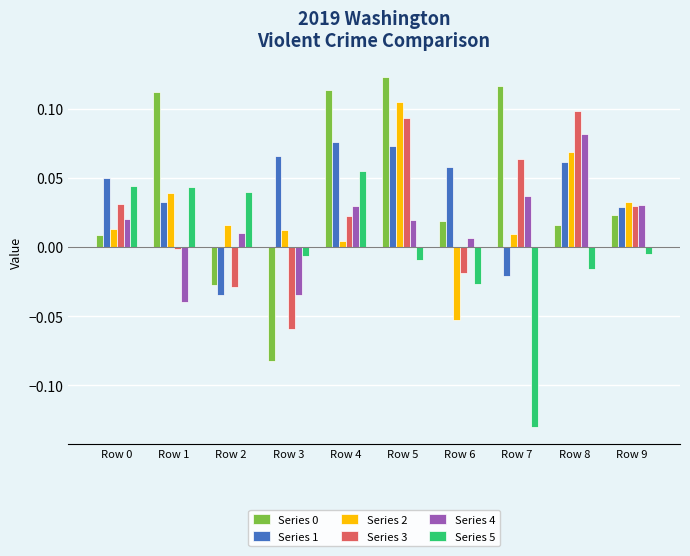

Are the bars horizontal?

No